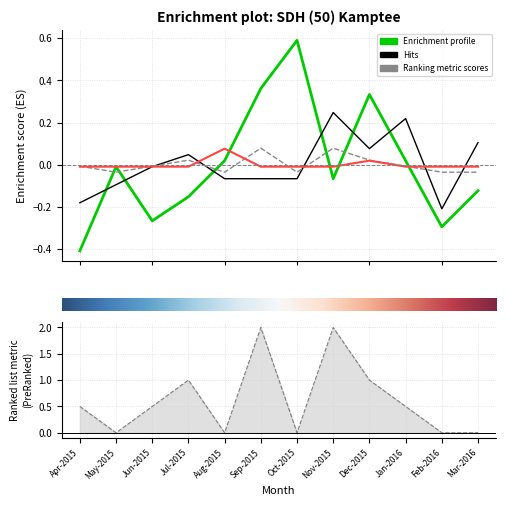

Which category has the highest value across all series?

6